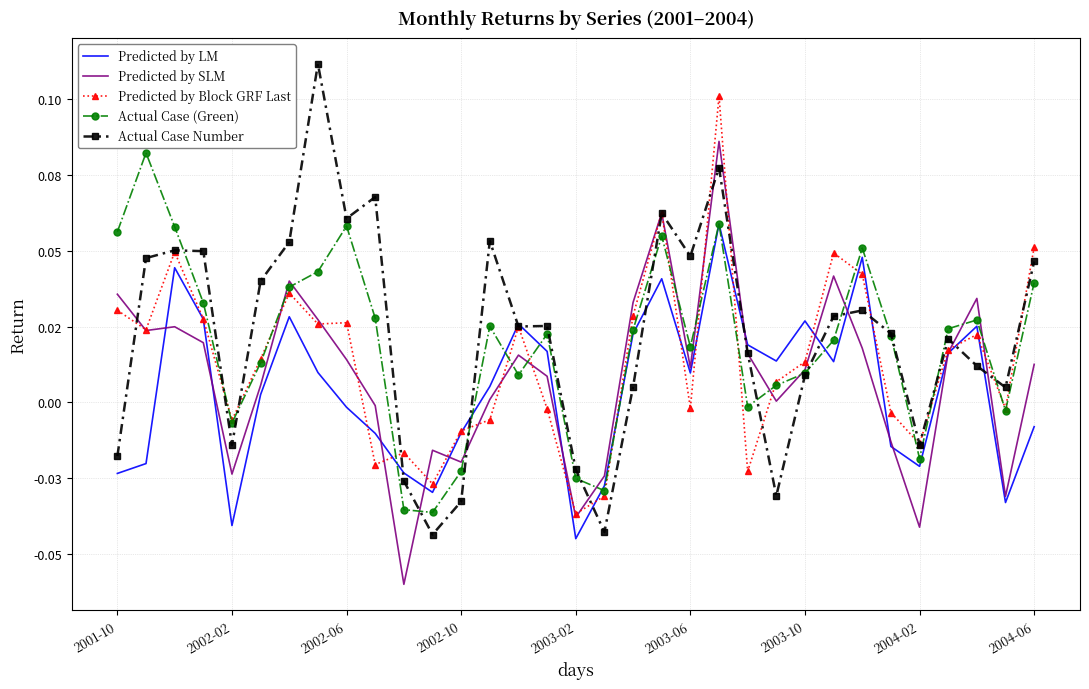

What are all the series names shown in the legend?

Predicted by LM, Predicted by SLM, Predicted by Block GRF Last, Actual Case (Green), Actual Case Number